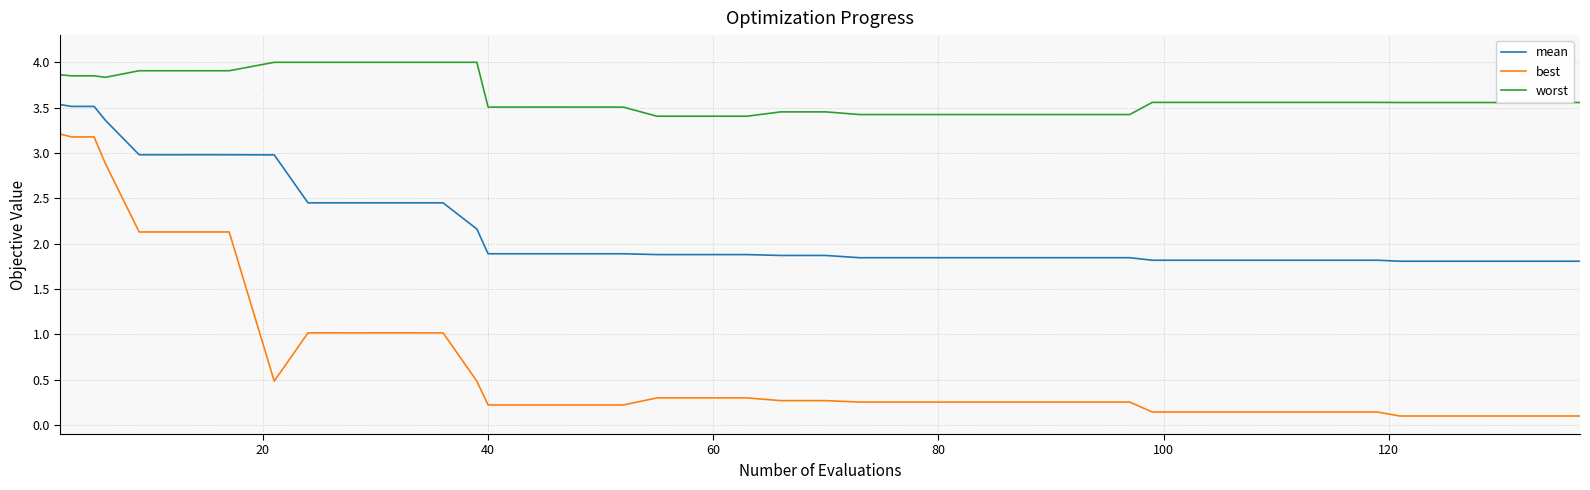

Which series has the widest spread of values?

best